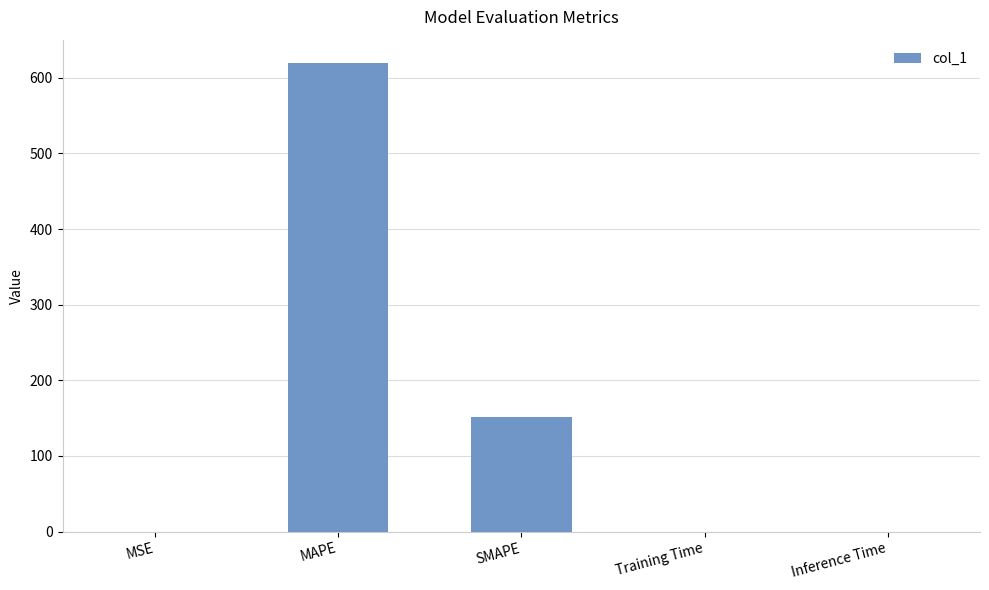

What is the sum of all values?

770.5